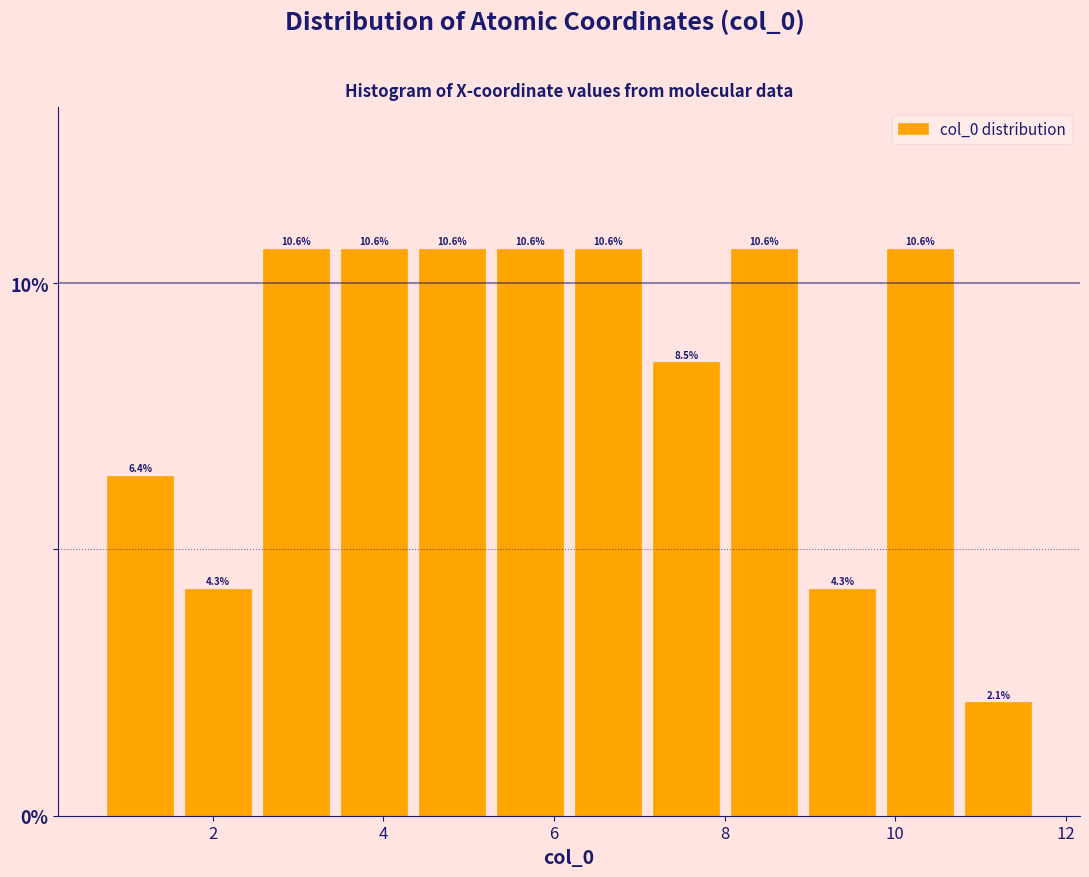

Reading left to right, list every bar in this chart as the range it spans on the x-axis followed by its height. The bar edges are not printed on the chart, so give them approximately, as read against the axis.

0.6 to 1.6: 6.4
1.6 to 2.6: 4.3
2.6 to 3.4: 10.6
3.4 to 4.4: 10.6
4.4 to 5.2: 10.6
5.2 to 6.2: 10.6
6.2 to 7.0: 10.6
7.0 to 8.0: 8.5
8.0 to 9.0: 10.6
9.0 to 9.8: 4.3
9.8 to 10.8: 10.6
10.8 to 11.6: 2.1